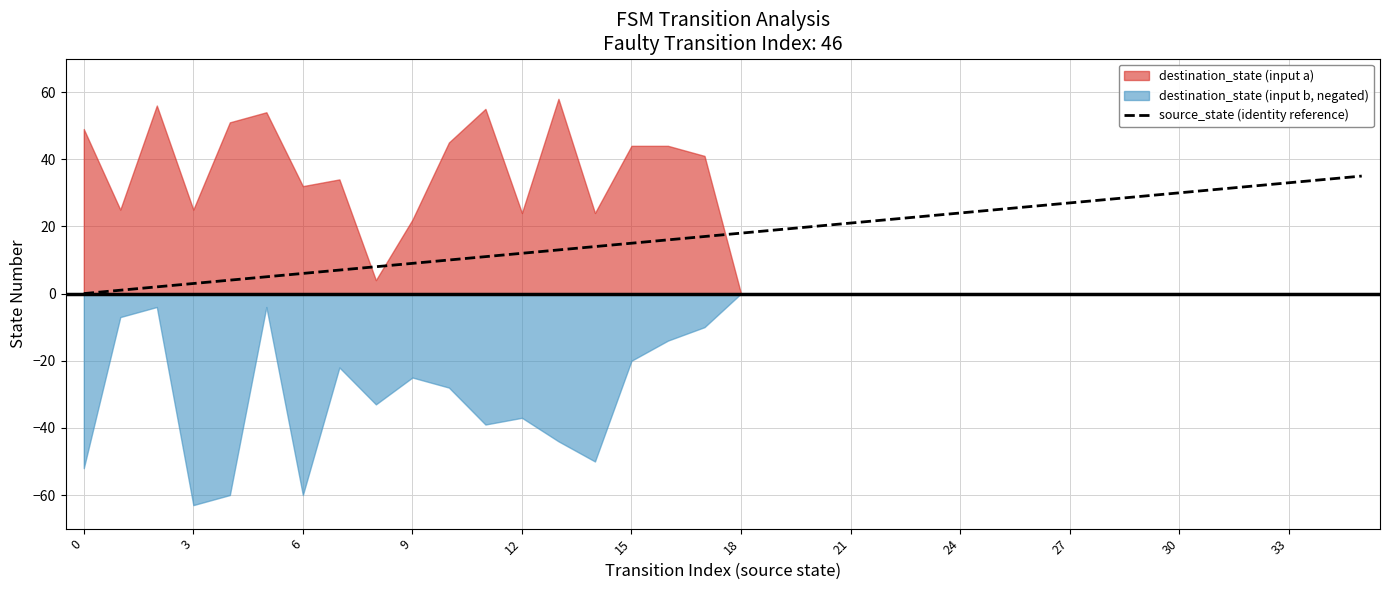

The source_state (identity reference) series shows 9 at 9. True or false?

True